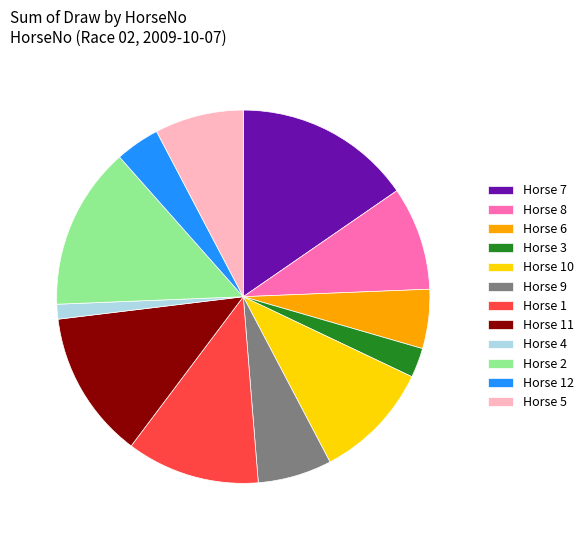

Which slice is the smallest?

Horse 4